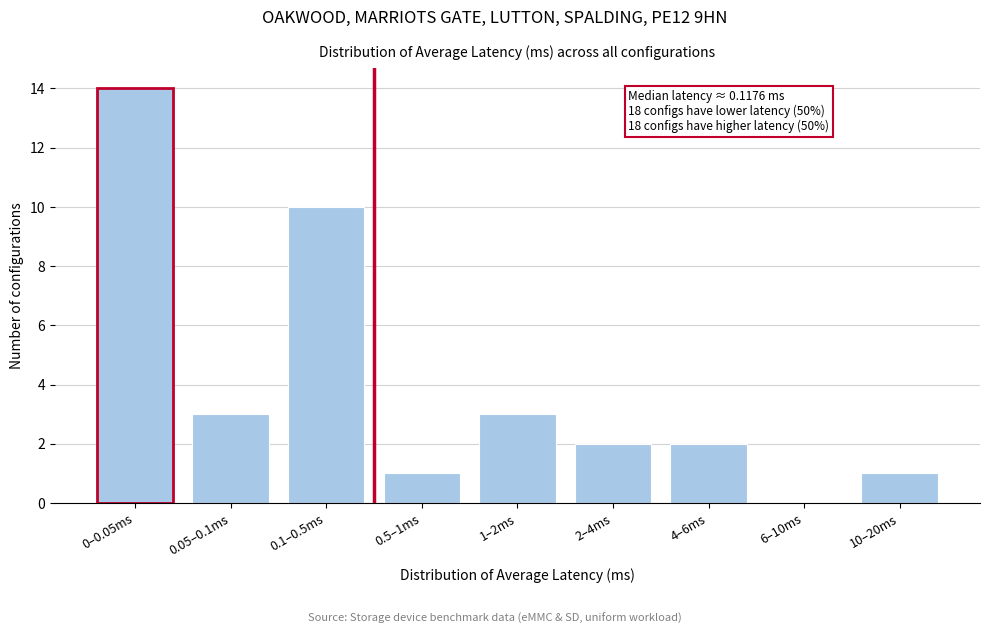

Reading left to right, list all the values displayed in this chart.

0–0.05ms=14	0.05–0.1ms=3	0.1–0.5ms=10	0.5–1ms=1	1–2ms=3	2–4ms=2	4–6ms=2	6–10ms=0	10–20ms=1